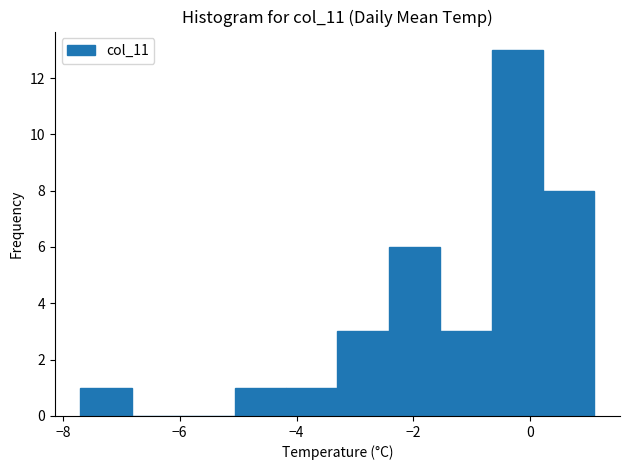

Reading left to right, list every bar in this chart as the range it spans on the x-axis followed by its height. Neither the bar edges nor the heights are printed on the chart, so give them approximately, as read against the axes.

-7.70 to -6.82: 1
-6.82 to -5.94: 0
-5.94 to -5.06: 0
-5.06 to -4.18: 1
-4.18 to -3.30: 1
-3.30 to -2.42: 3
-2.42 to -1.54: 6
-1.54 to -0.66: 3
-0.66 to 0.22: 13
0.22 to 1.10: 8